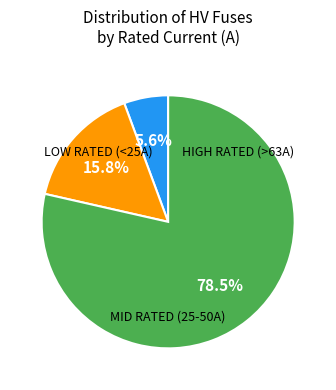

Is there a majority slice in this chart?

Yes